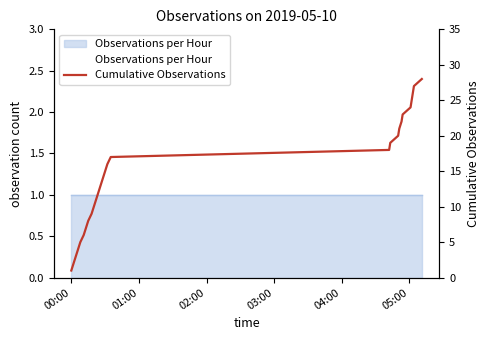

How many categories are shown in the chart?

28